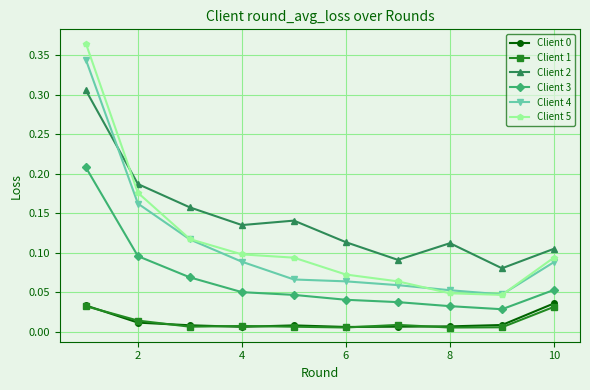

True or false: Client 3 and Client 1 cross at least once.

False